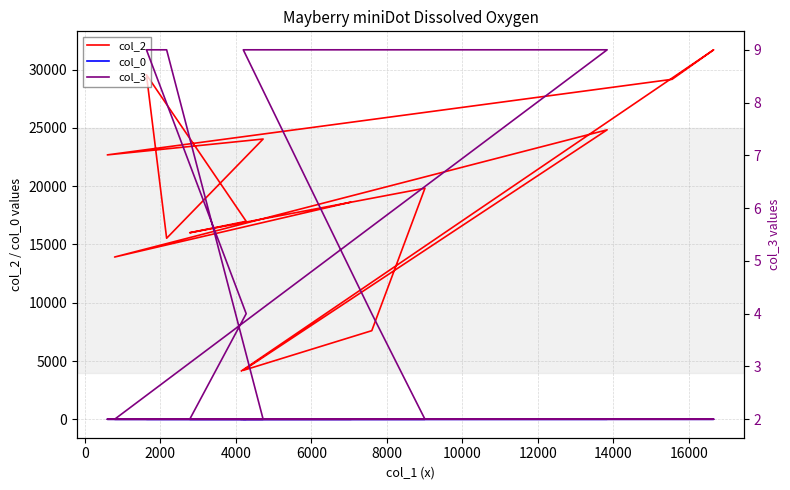

Which series ends up on top after the final intersection of col_3 and col_0?

col_0